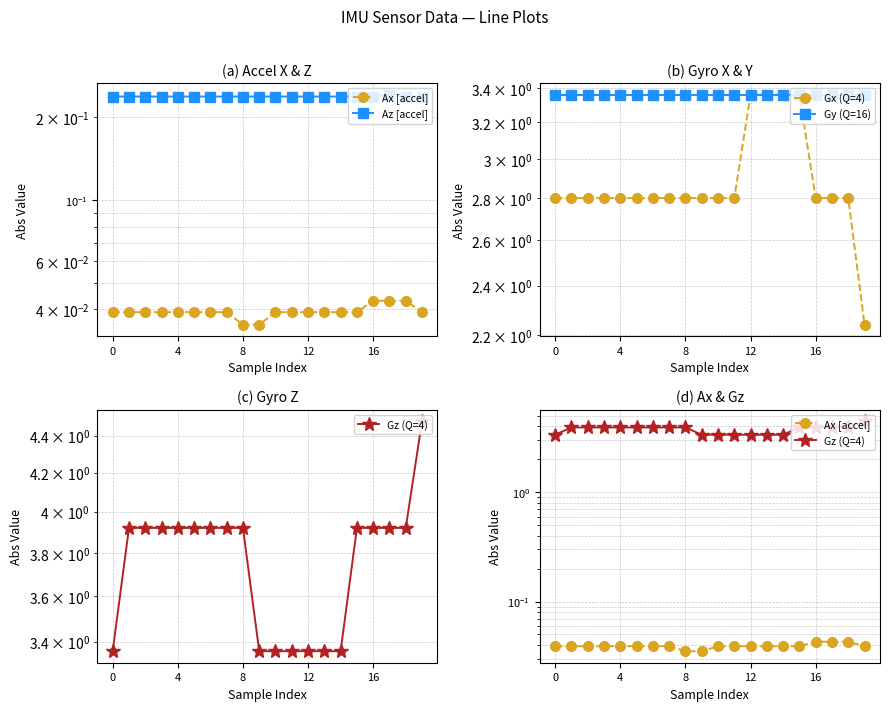

Count the Az [accel] values in the range 0 to 1.

20